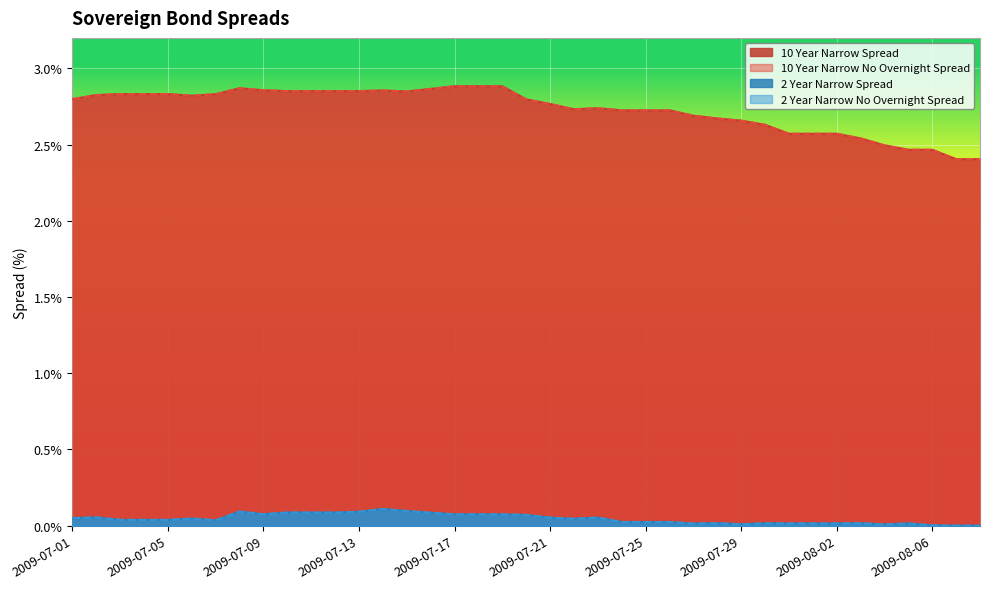

True or false: 2 Year Narrow No Overnight Spread has more than 1 interior local peaks.

True